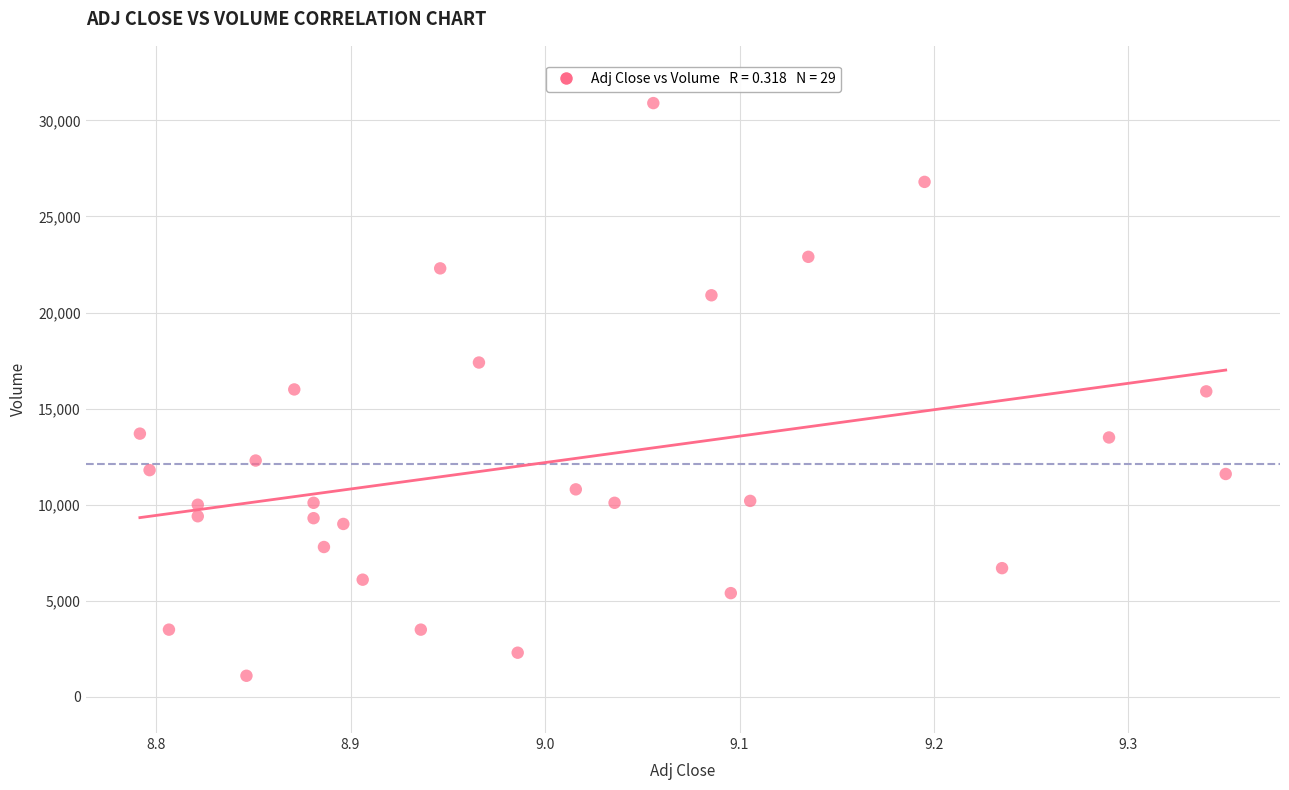

What is the range of Y values (max minus min)?

29800